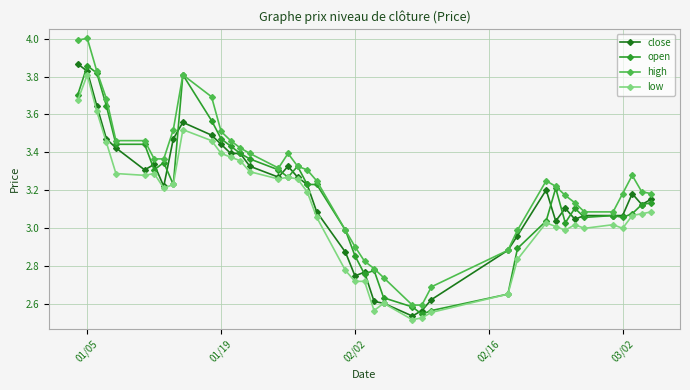

At how many categories does at least one series exceed 2?

40